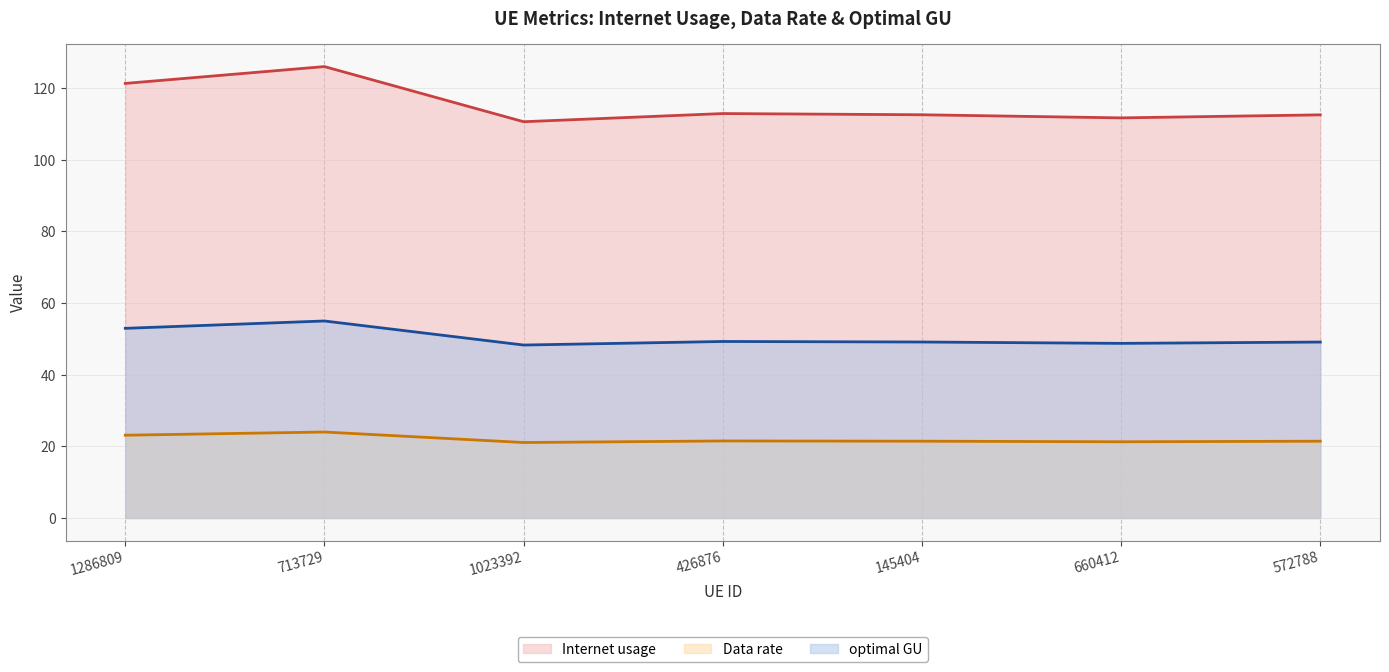

True or false: Data rate (line) and Internet usage (line) intersect in this chart.

False